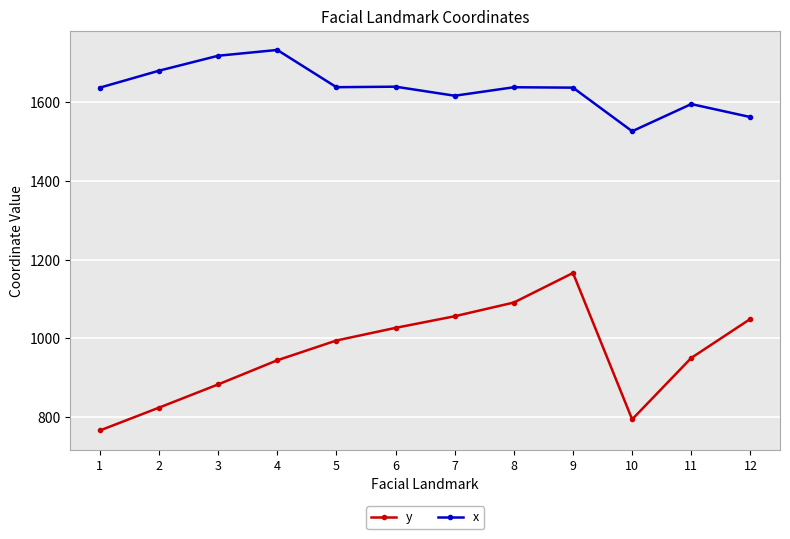

What is the difference between the y values at 10 and 8?

296.7